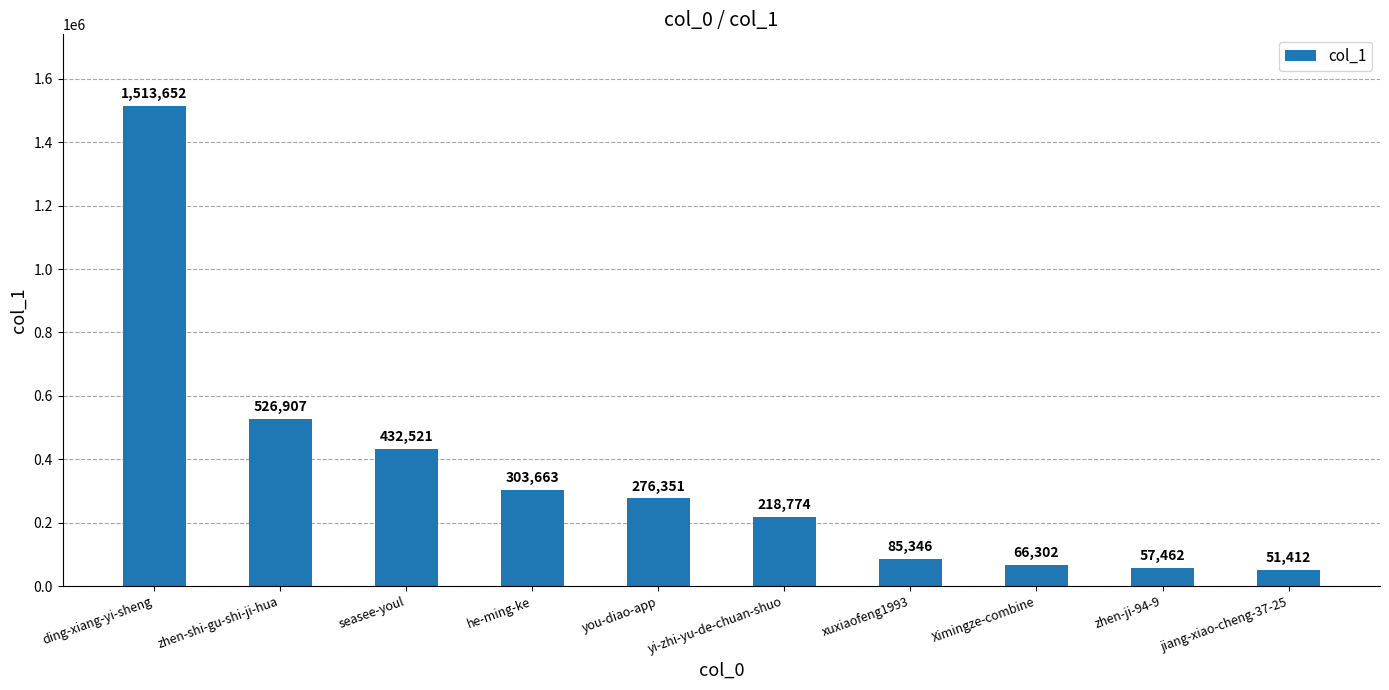

List the labels in order of value, smallest first.

jiang-xiao-cheng-37-25, zhen-ji-94-9, Ximingze-combine, xuxiaofeng1993, yi-zhi-yu-de-chuan-shuo, you-diao-app, he-ming-ke, seasee-youl, zhen-shi-gu-shi-ji-hua, ding-xiang-yi-sheng